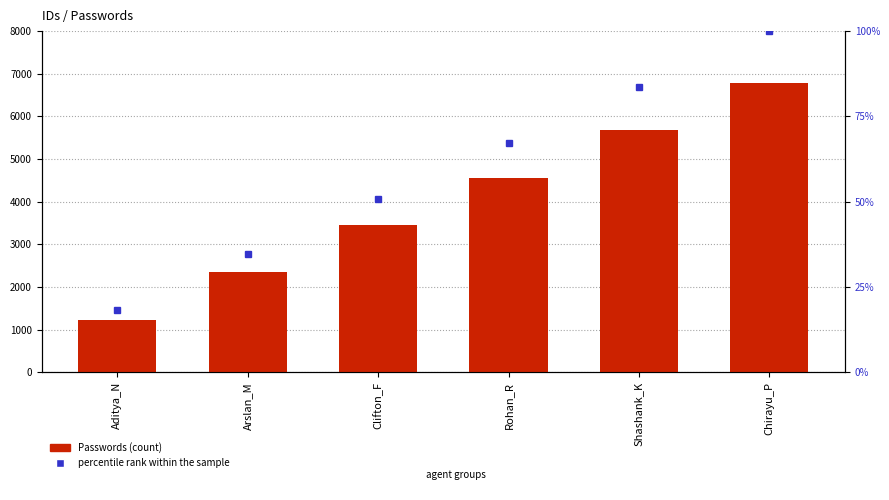

What is the difference between the values at Shashank_K and Rohan_R?

1111